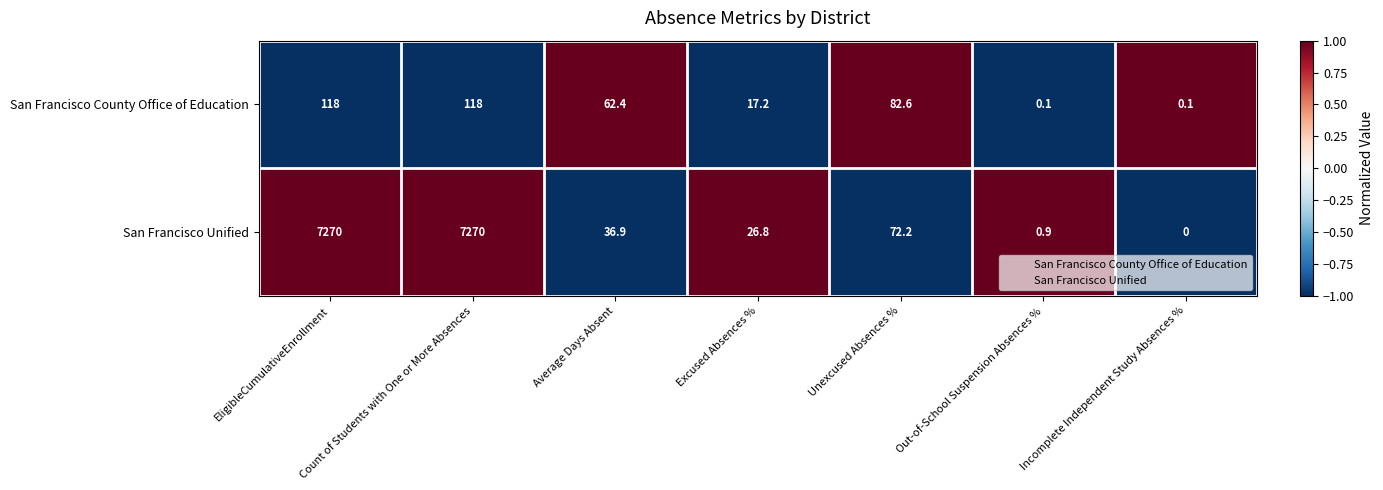

What is the maximum value for San Francisco County Office of Education?

118.0